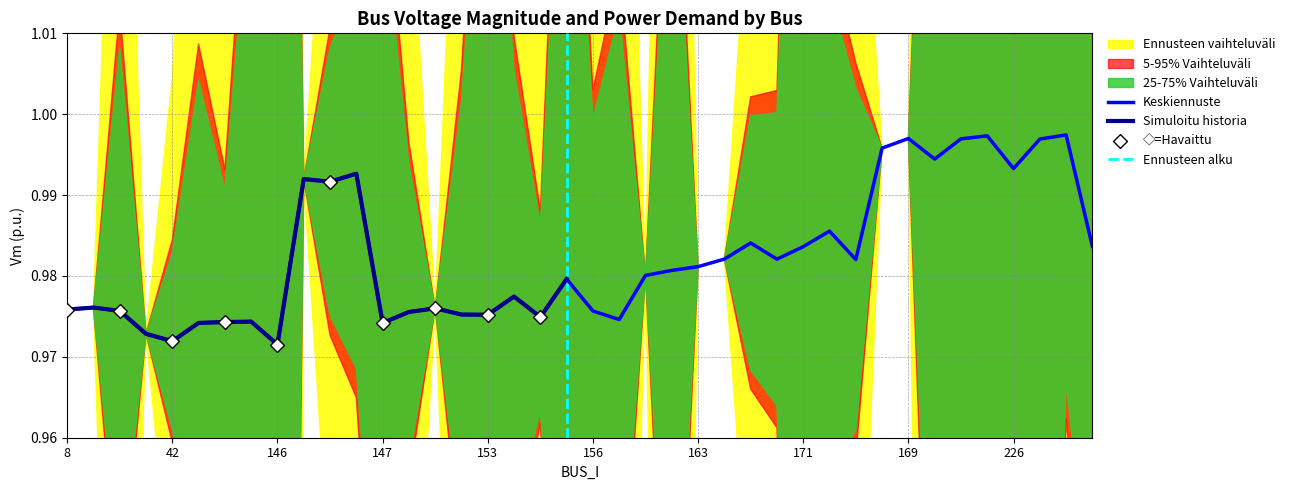

Which series has the widest spread of Y values?

Vm